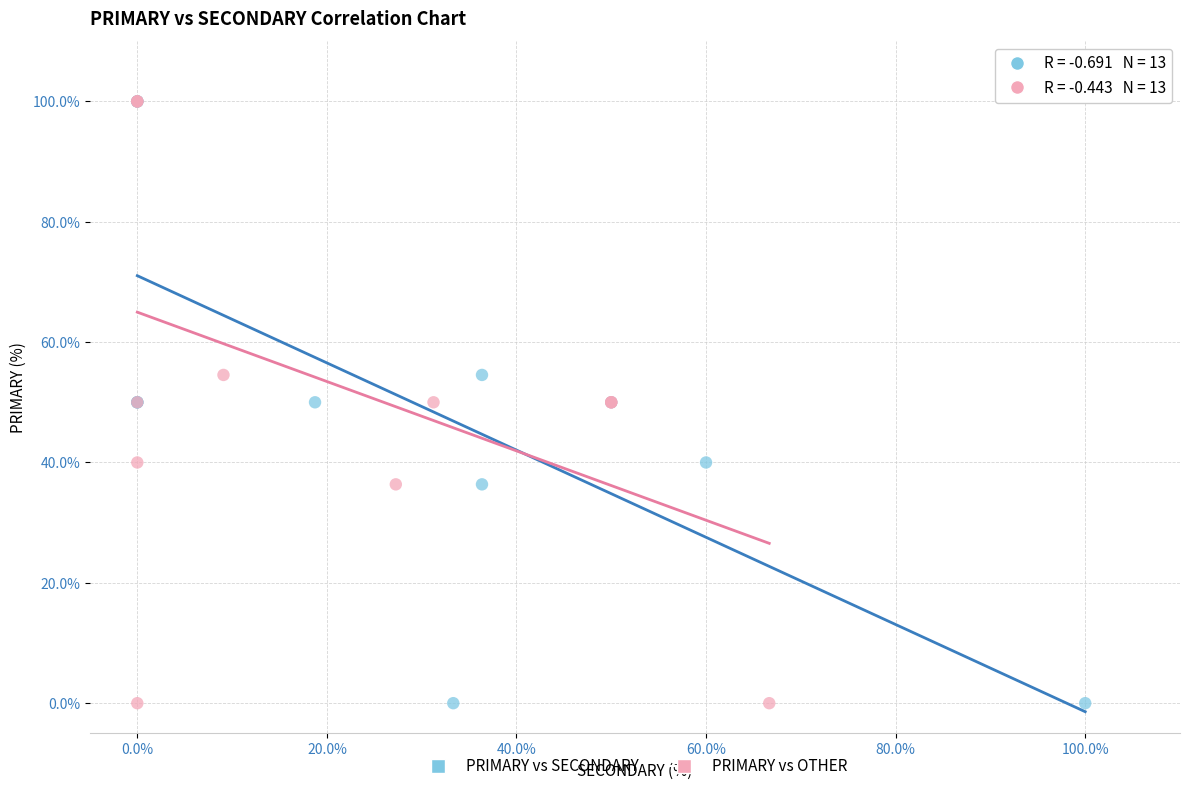

What are all the series names shown in the legend?

PRIMARY vs SECONDARY, PRIMARY vs OTHER